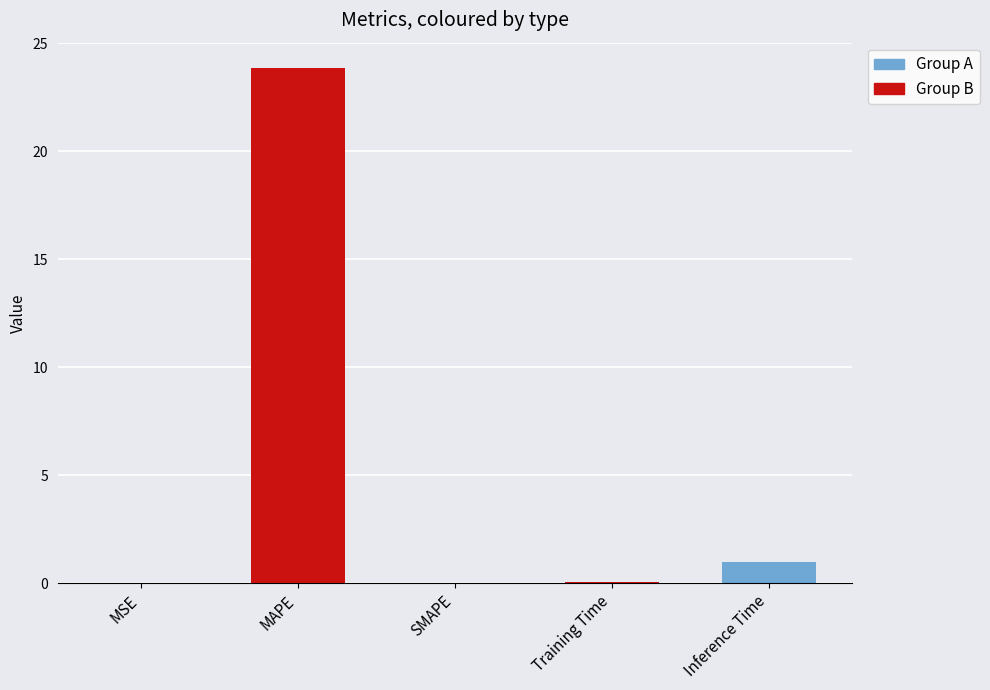

Between Inference Time and MSE, which is larger?

Inference Time